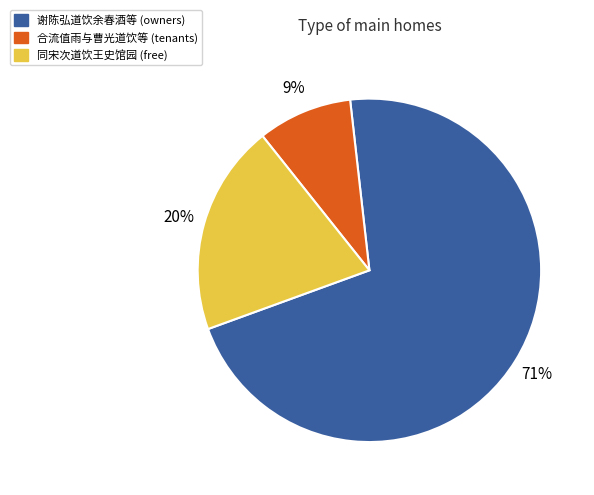

Is there any slice that represents more than half of the pie?

Yes